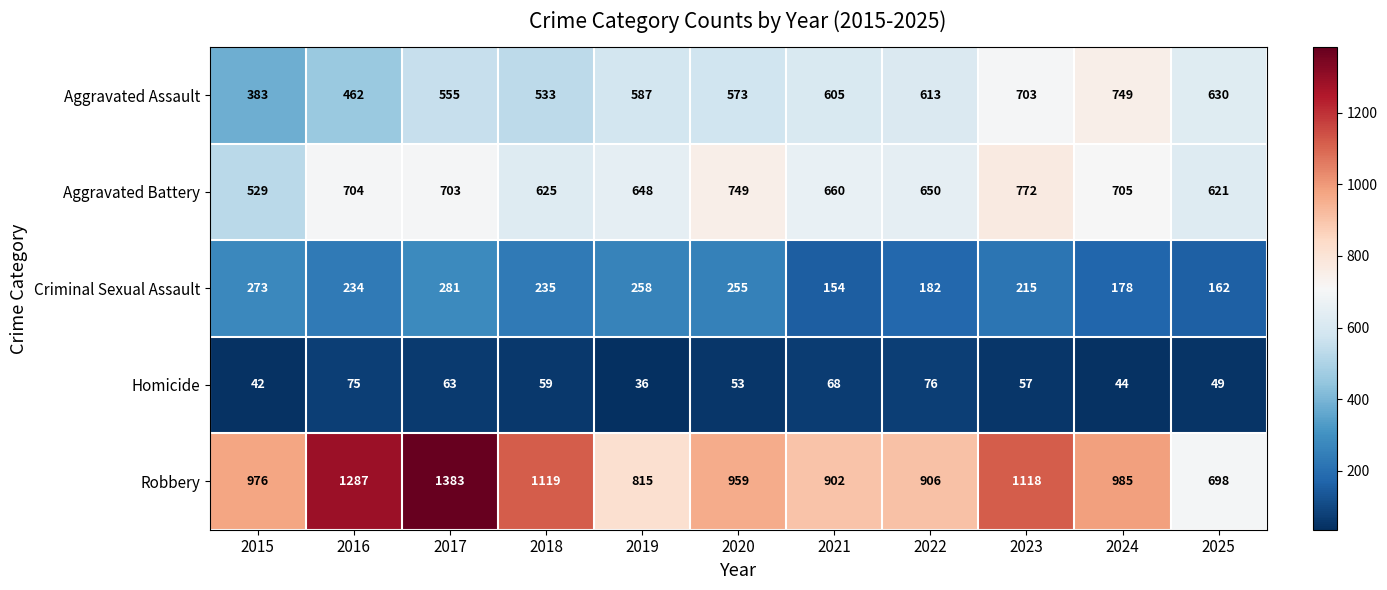

What is the difference between the highest and lowest values at 2018?

1060